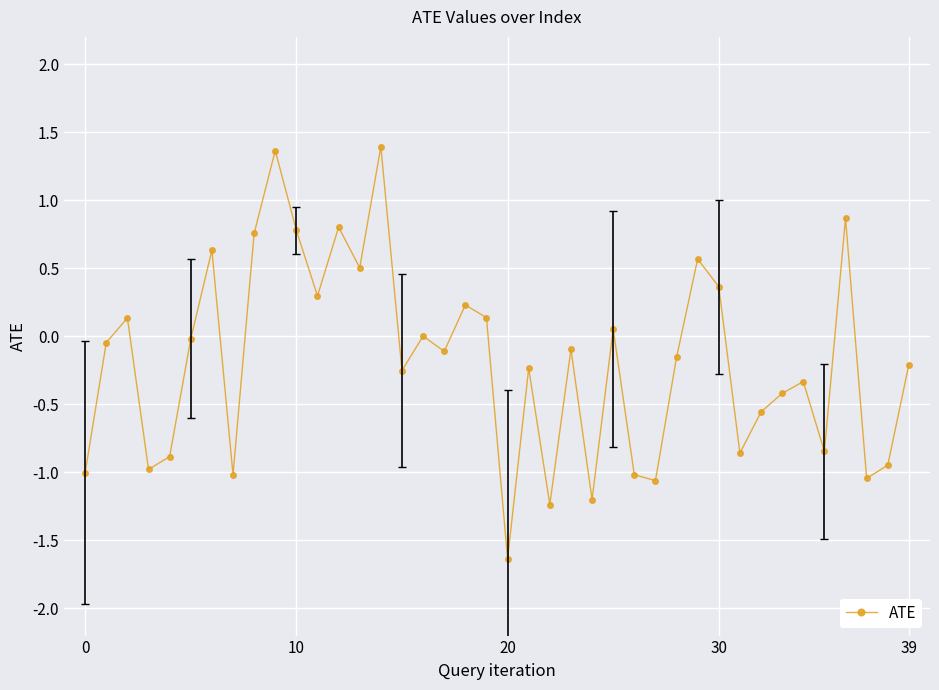

What is the greatest value displayed?

1.4